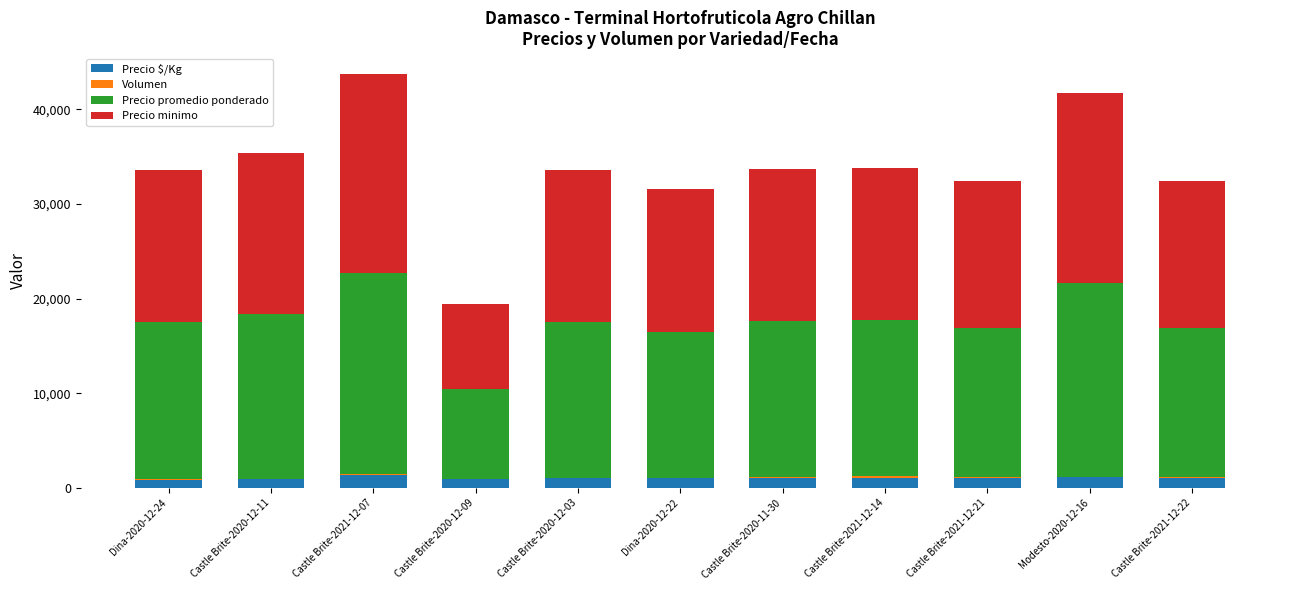

What is the sum of the Volumen values at Castle Brite-2021-12-14 and Castle Brite-2020-12-09?

235